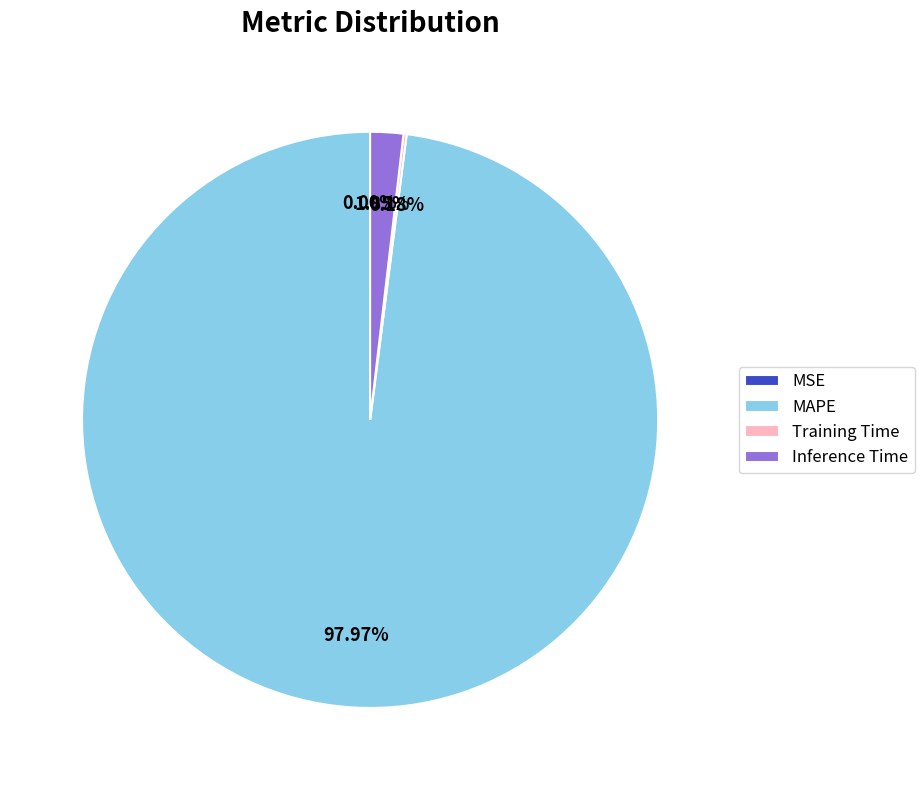

Which category accounts for the majority?

MAPE